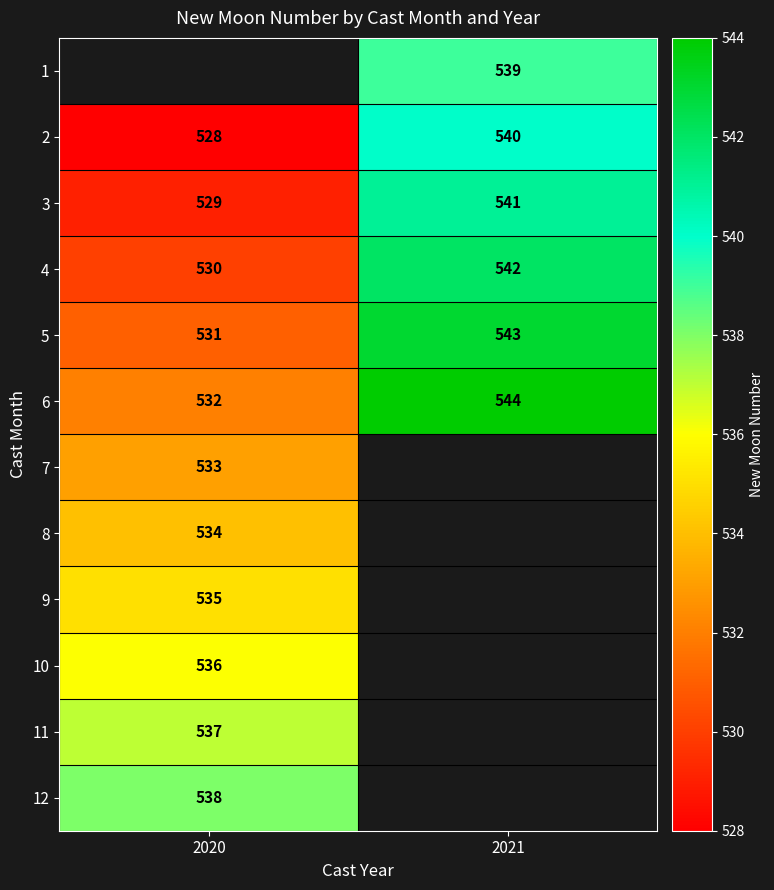

What is the greatest value displayed?

544.0